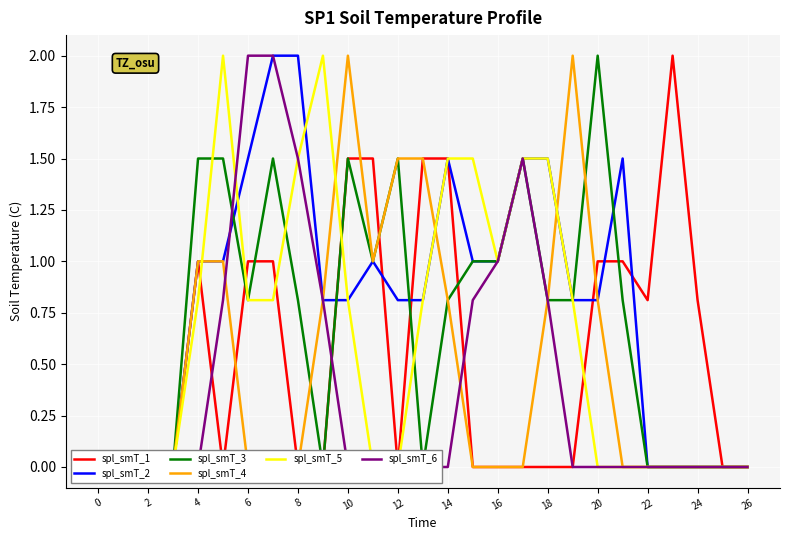

At 0, list the series in order from smallest to largest.

spl_smT_1, spl_smT_2, spl_smT_3, spl_smT_4, spl_smT_5, spl_smT_6